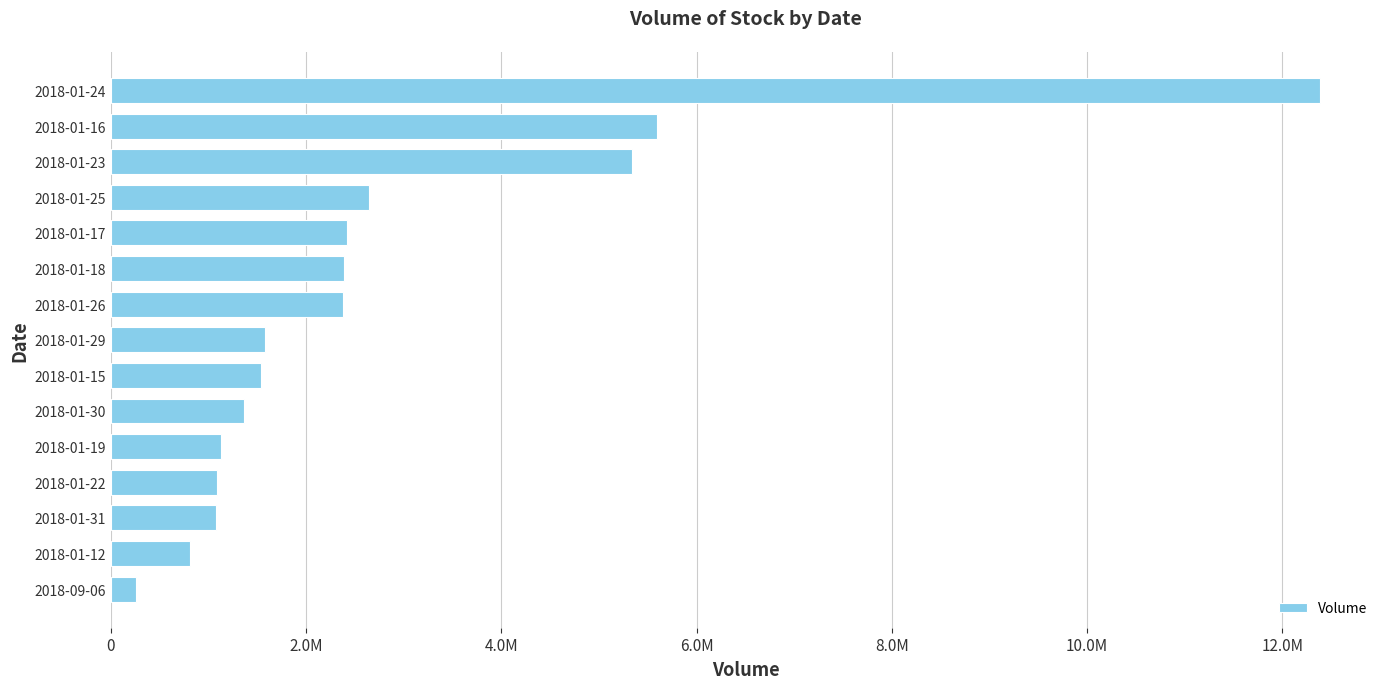

What is the average value?

2799080